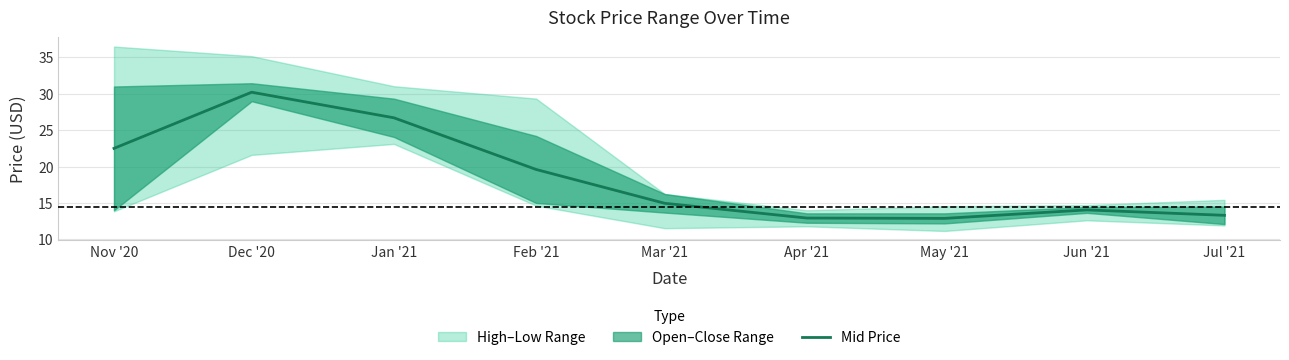

Reading left to right, extract all data points from this chart.

Nov '20=22.5	Dec '20=30.2	Jan '21=26.7	Feb '21=19.6	Mar '21=15.0	Apr '21=12.9	May '21=12.9	Jun '21=14.0	Jul '21=13.3